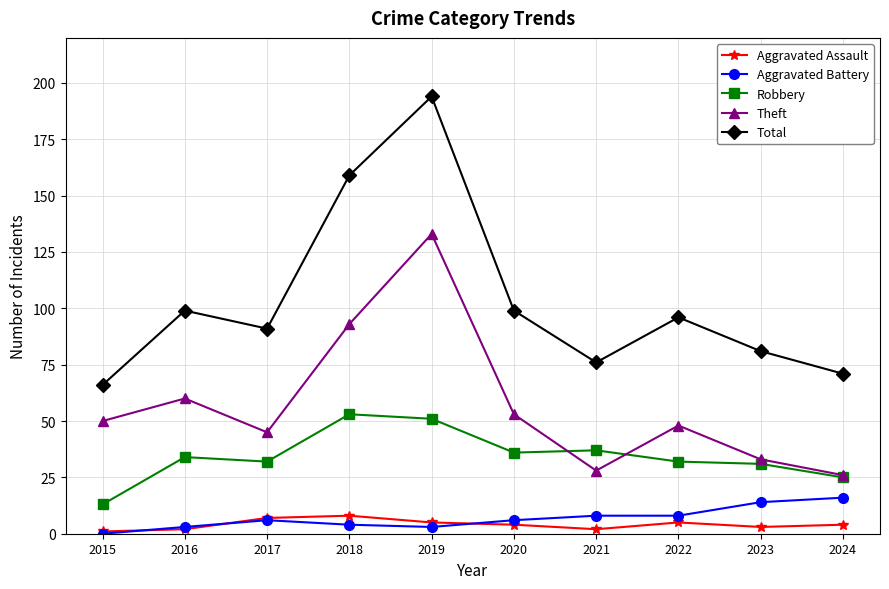

What is the difference between the maximum and minimum values in the Aggravated Assault series?

7